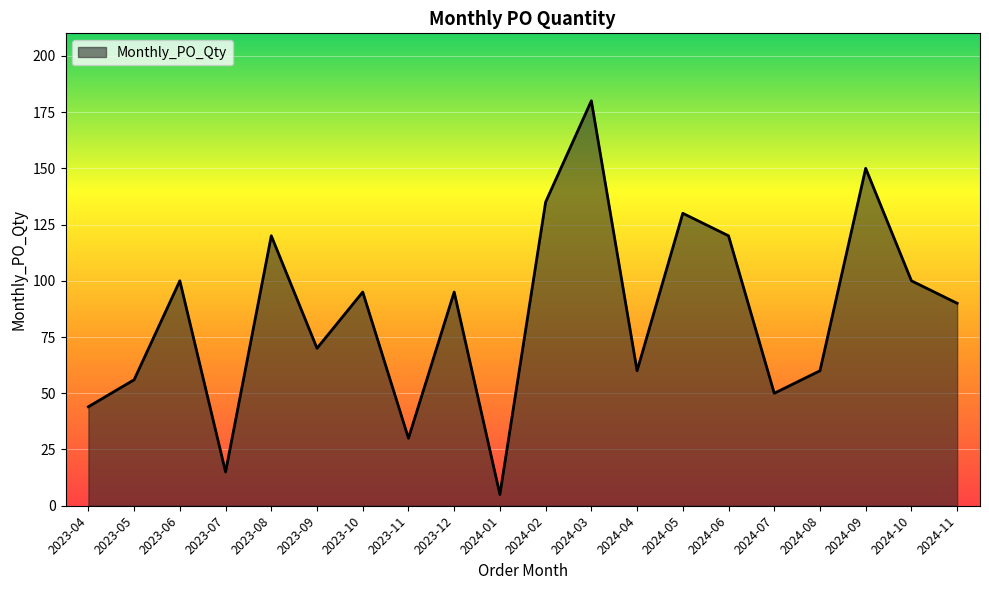

How many categories are shown in the chart?

20